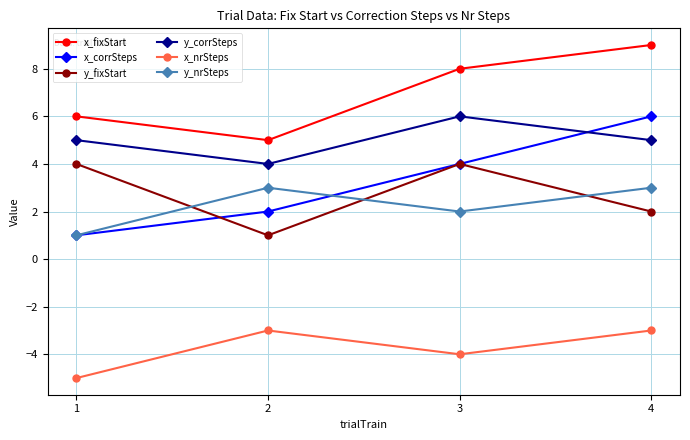

At how many categories does at least one series exceed 7?

2